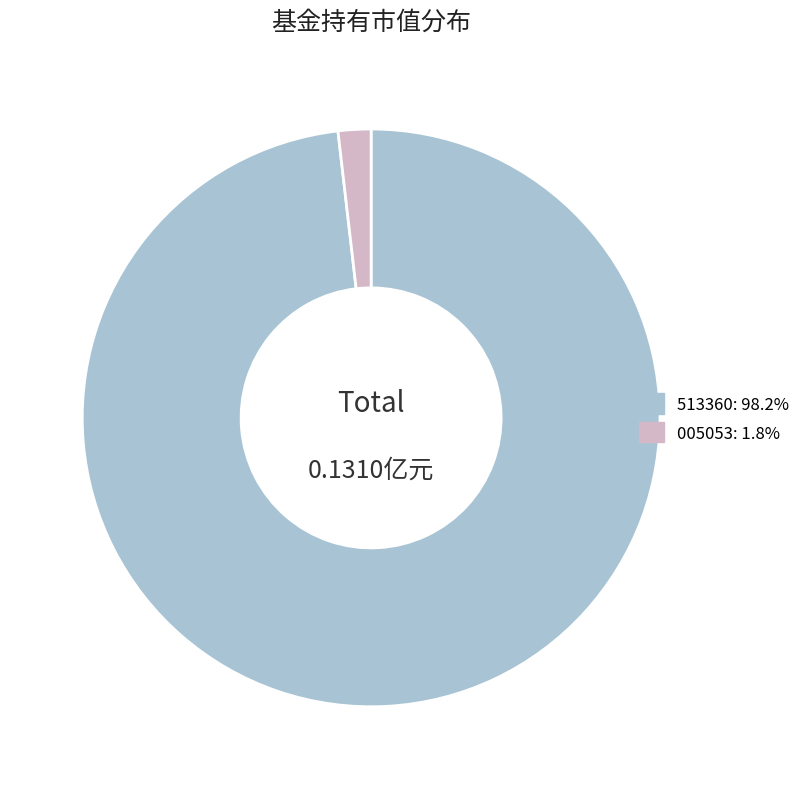

Is there any slice that represents more than half of the pie?

Yes